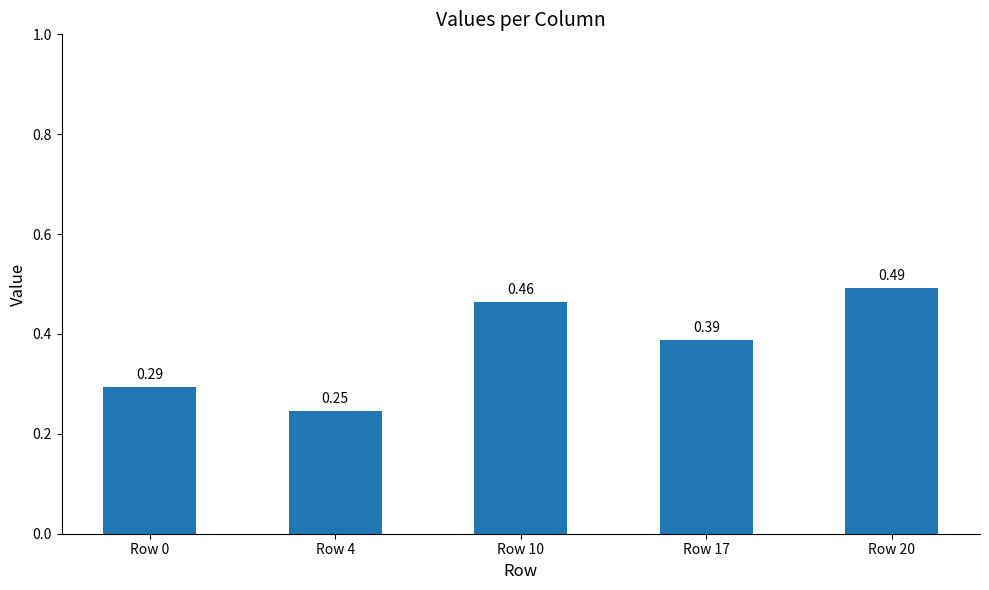

Rank the categories by value from lowest to highest.

Row 4, Row 0, Row 17, Row 10, Row 20